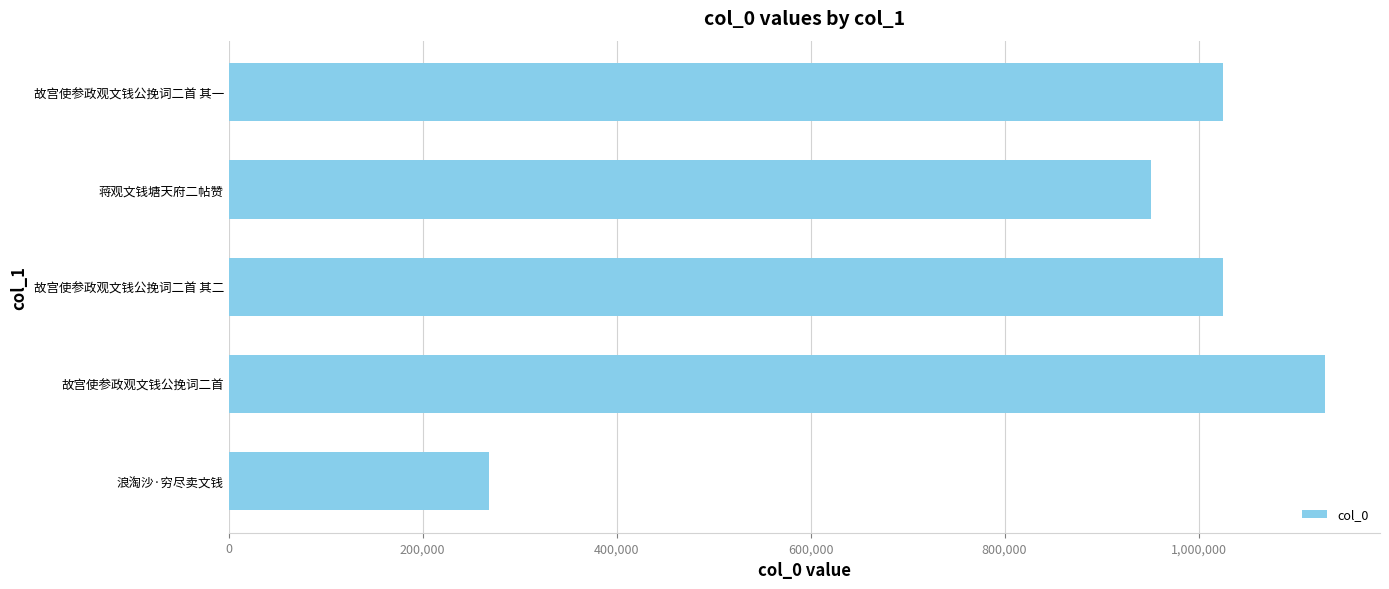

What value does the data have at 故宫使参政观文钱公挽词二首 其一?

1025441